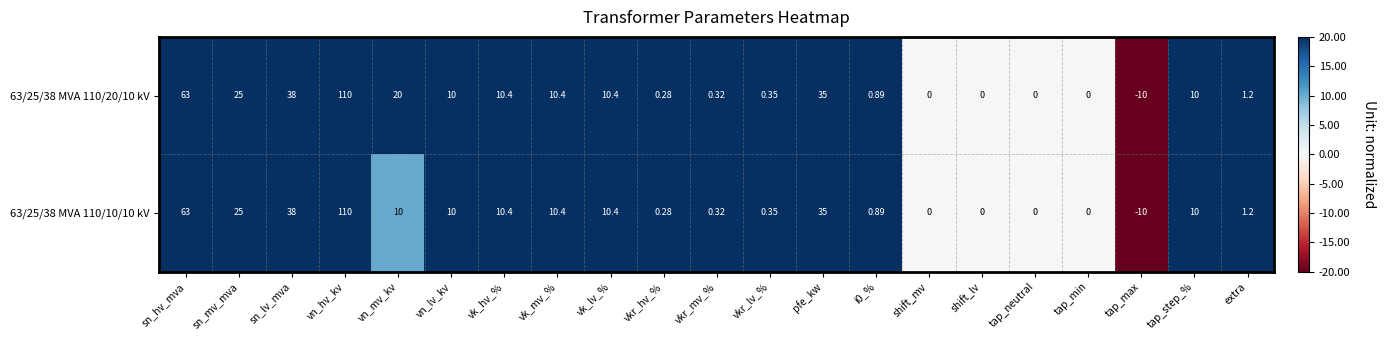

Where is 63/25/38 MVA 110/10/10 kV nearest to the value 50?

sn_lv_mva